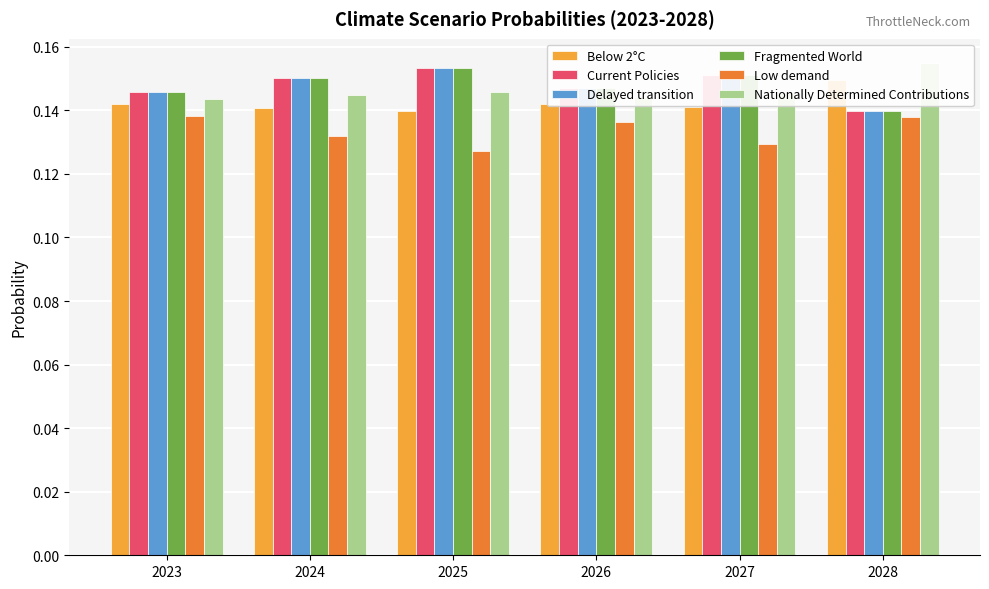

Which label corresponds to the largest value in the chart?

2028